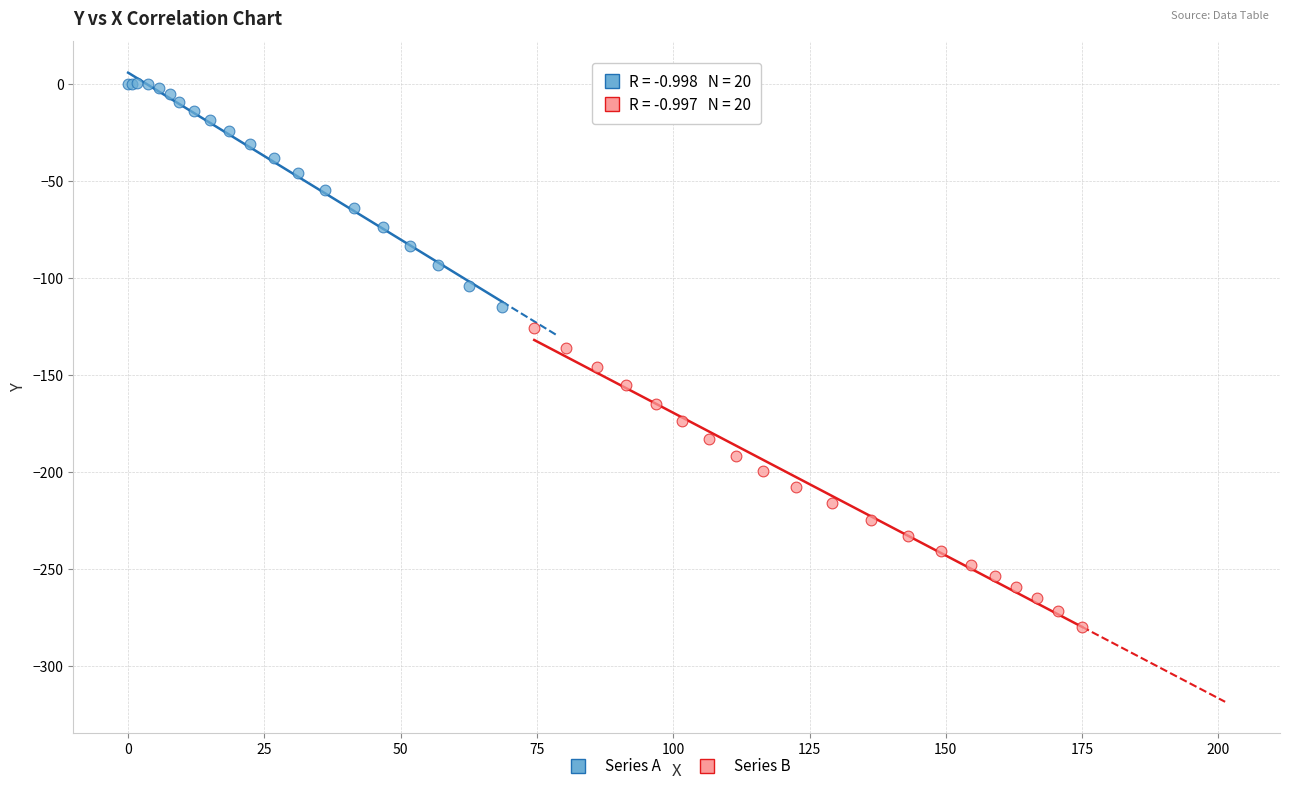

Which series contains the highest Y value?

Series A